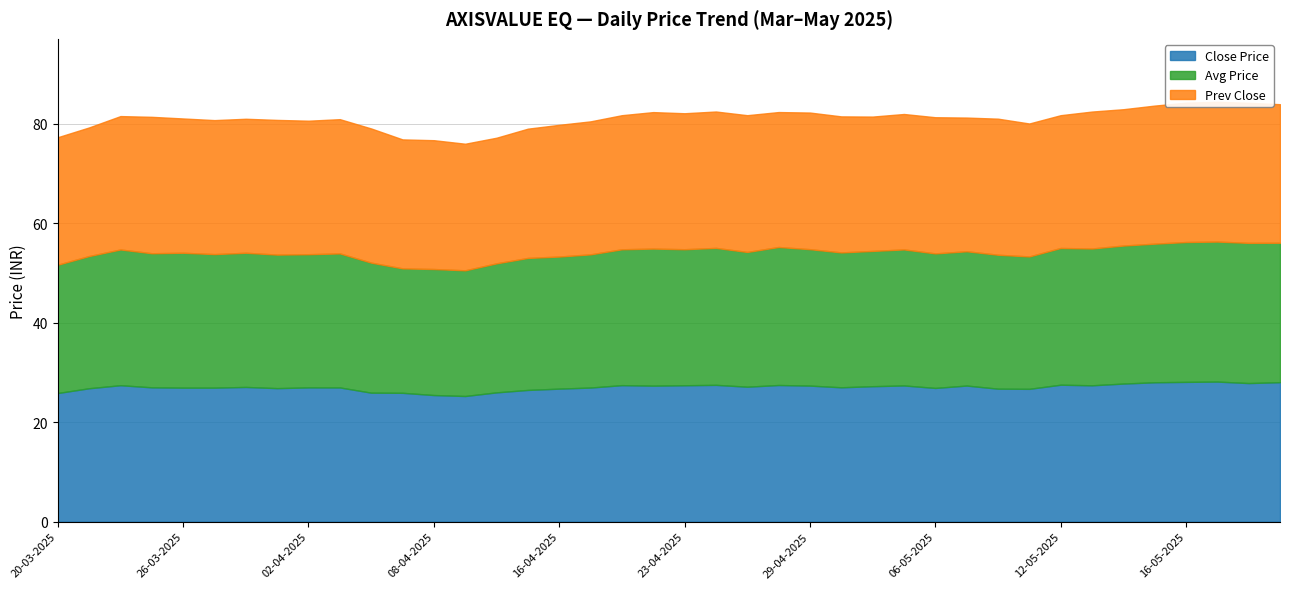

Rank the series by their average value, from highest to lowest.

Close Price, Avg Price, Prev Close